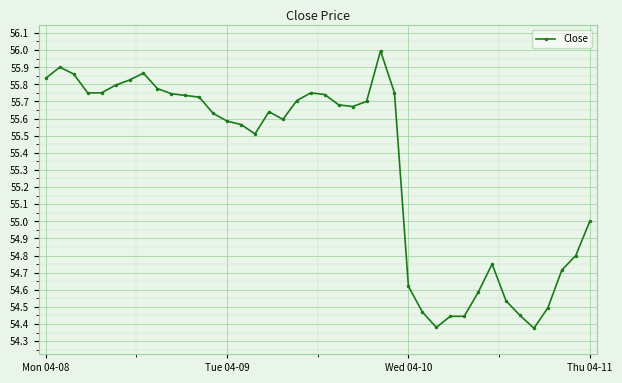

What is the greatest value displayed?

56.0